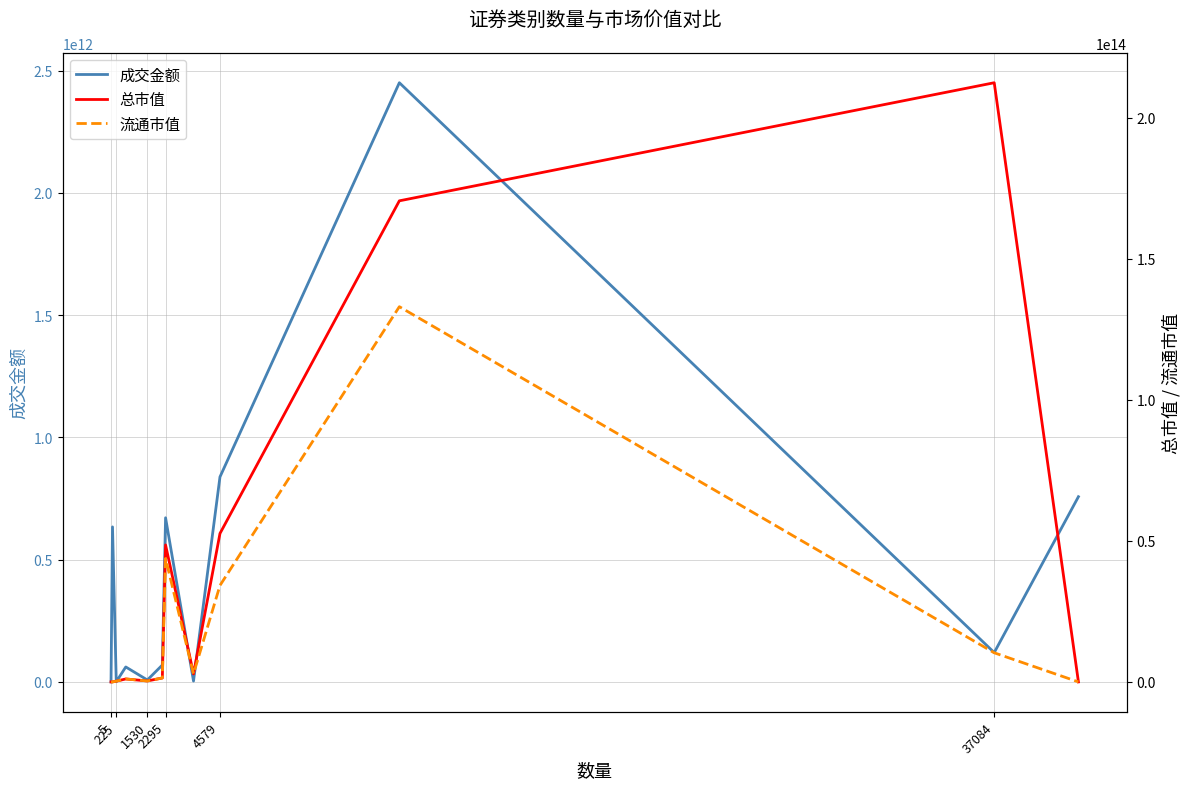

Which series has the largest total across all categories?

总市值